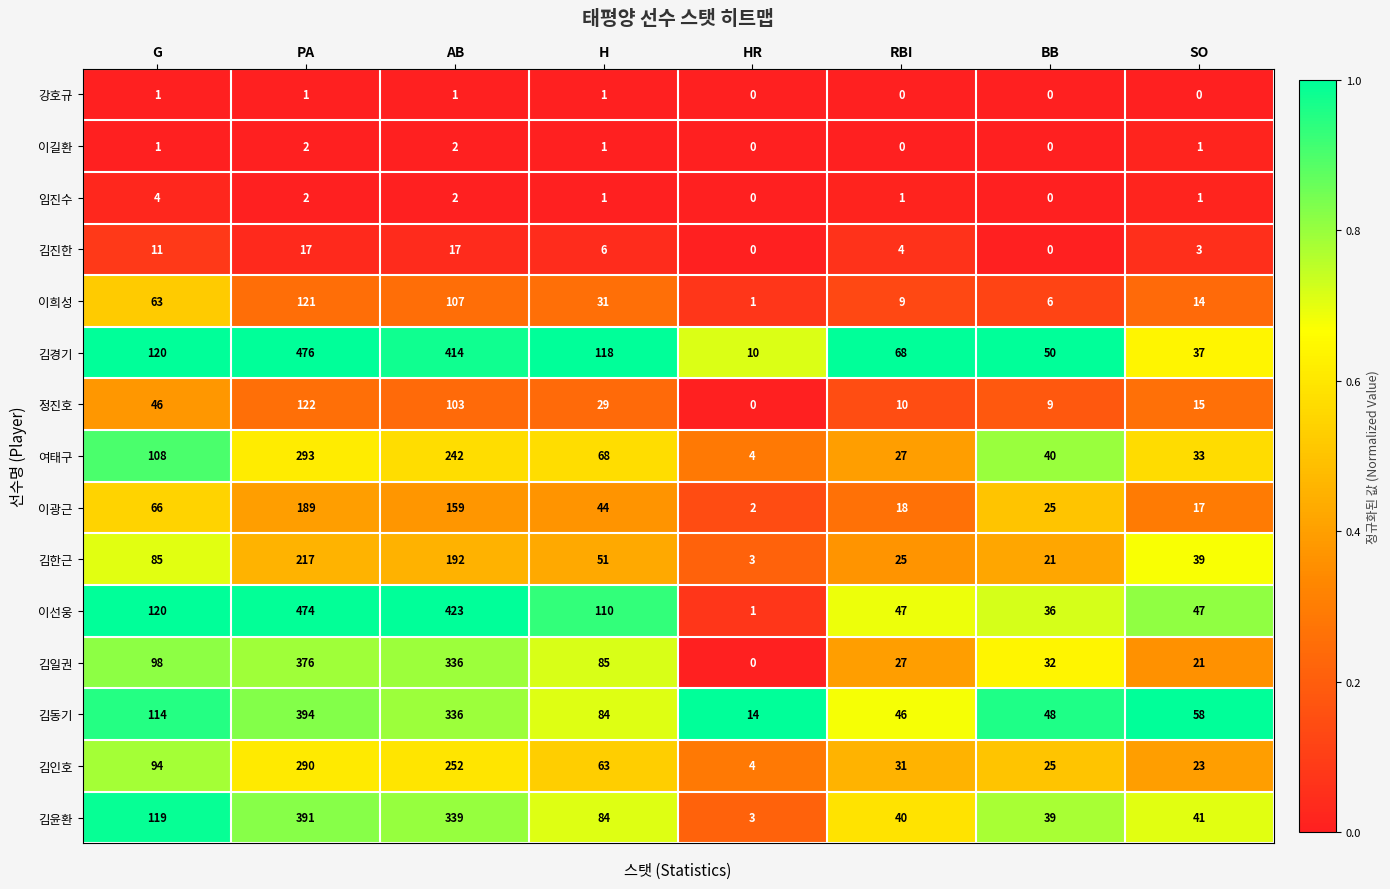

What is the difference between the 김인호 values at PA and G?

196